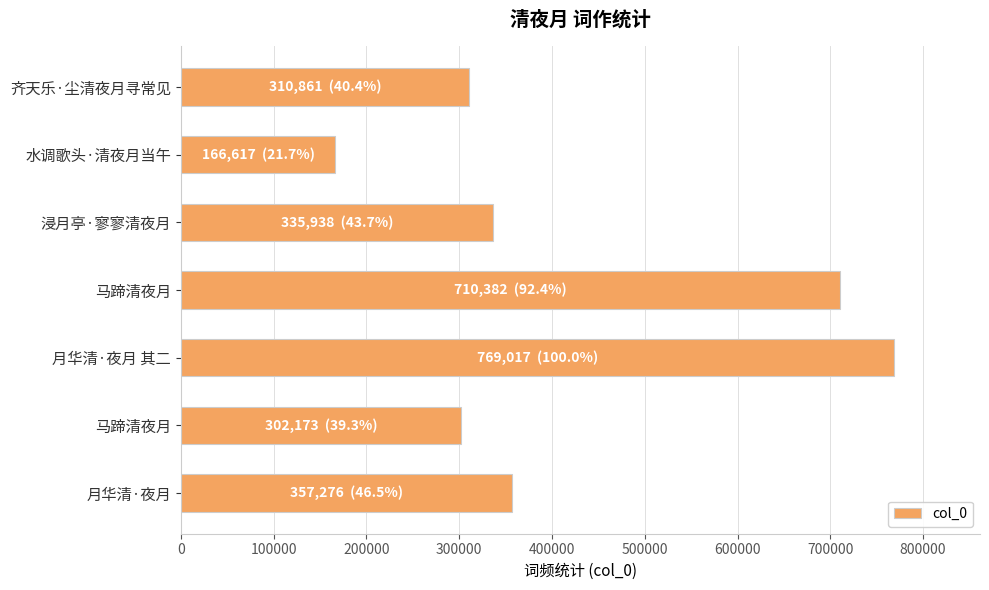

How many bars are there in total?

7